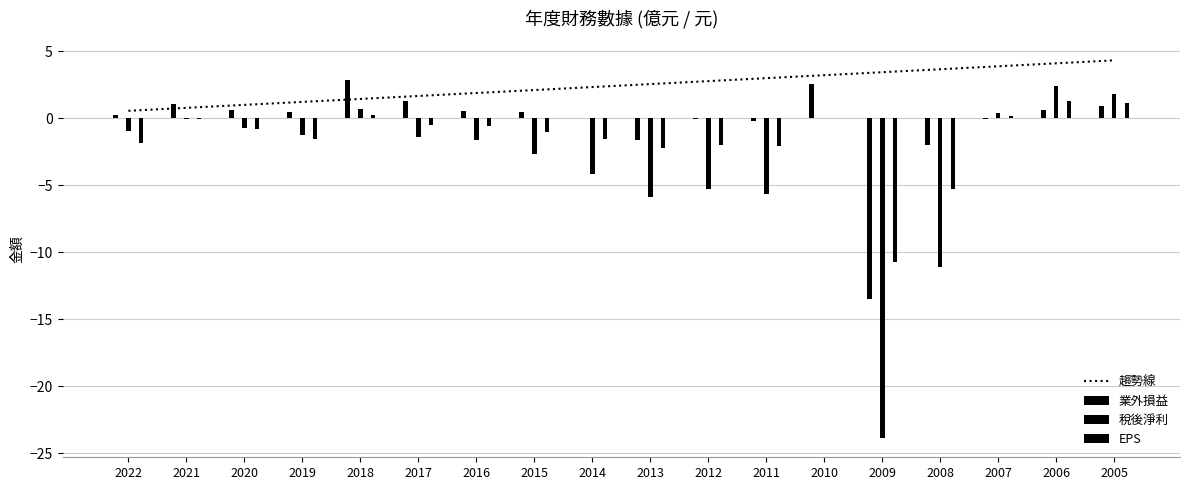

At how many categories does at least one series exceed -5?

17